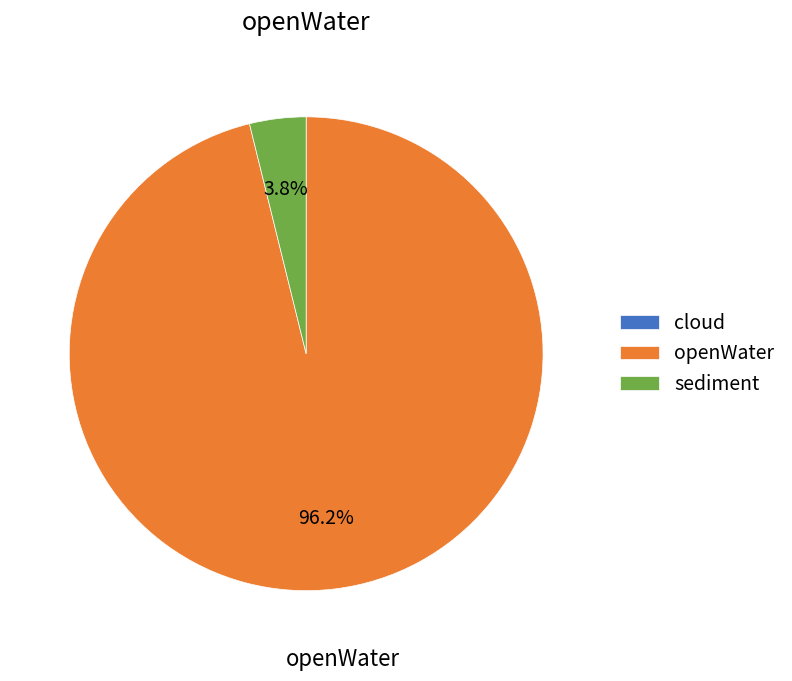

Is there any slice that represents more than half of the pie?

Yes